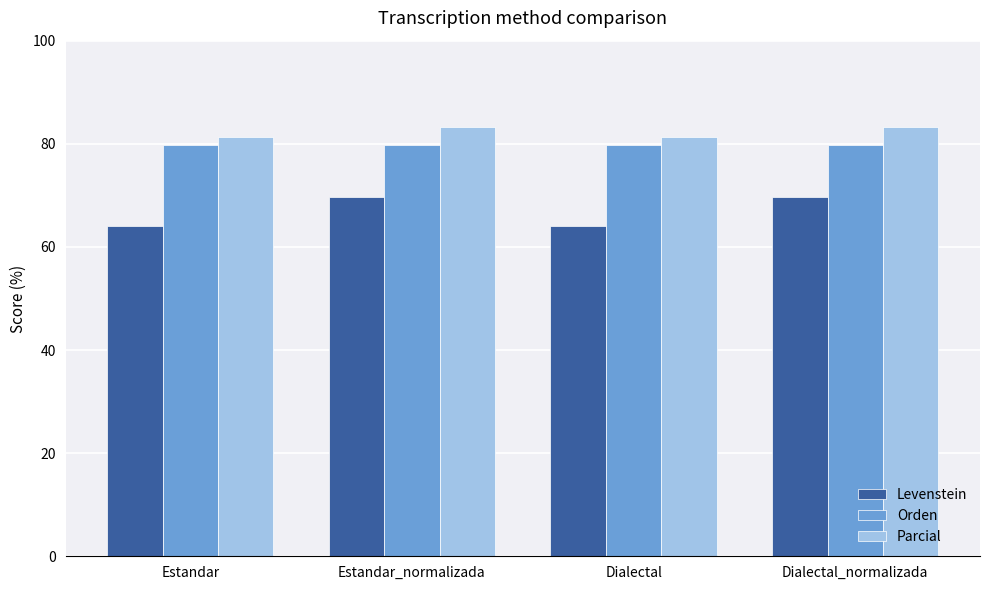

Rank the series by their maximum value, from lowest to highest.

Levenstein, Orden, Parcial